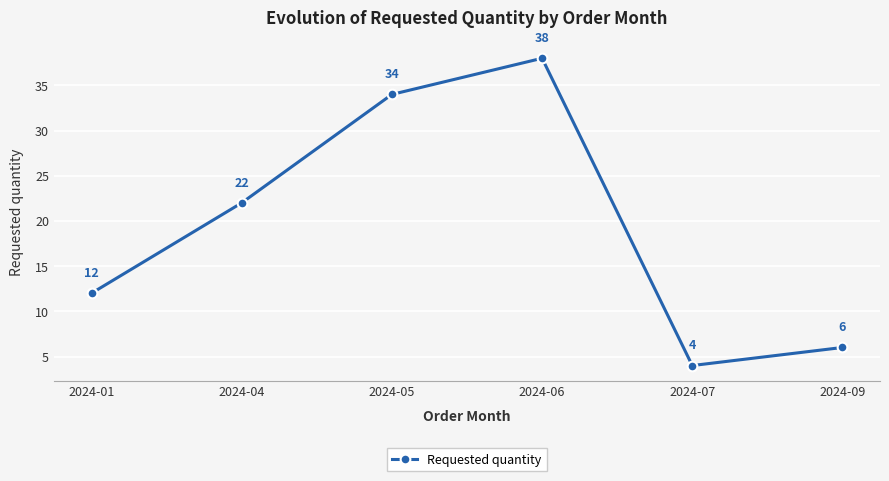

How many series are shown in this chart?

1